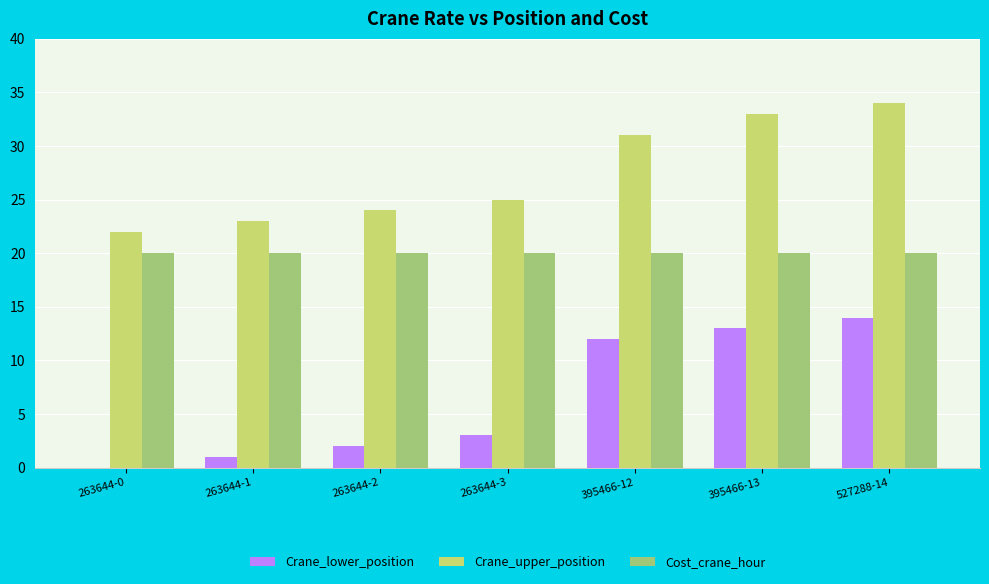

Reading right to left, extract all data points from this chart.

Crane_lower_position: 527288-14=14	395466-13=13	395466-12=12	263644-3=3	263644-2=2	263644-1=1	263644-0=0
Crane_upper_position: 527288-14=34	395466-13=33	395466-12=31	263644-3=25	263644-2=24	263644-1=23	263644-0=22
Cost_crane_hour: 527288-14=20	395466-13=20	395466-12=20	263644-3=20	263644-2=20	263644-1=20	263644-0=20